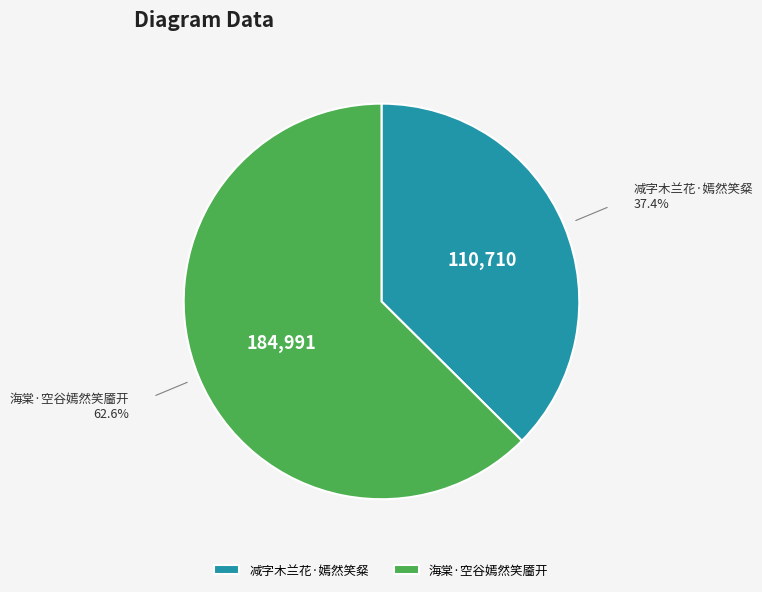

Combined, do 减字木兰花·嫣然笑粲 and 海棠·空谷嫣然笑靥开 account for over 50%?

Yes